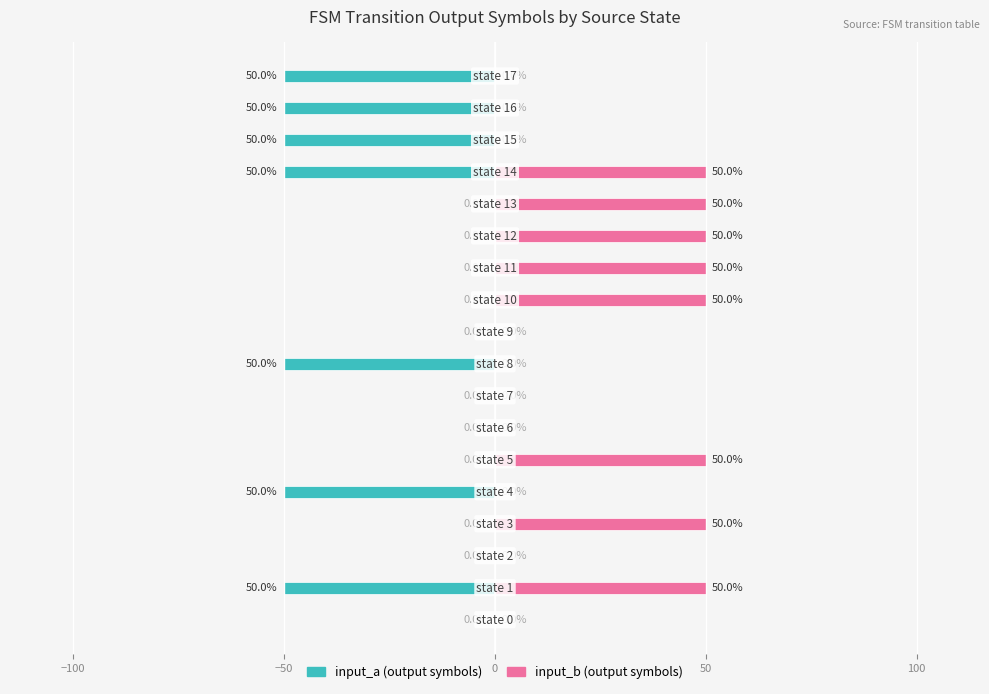

List the series in order of their overall mean, highest first.

input_b, input_a